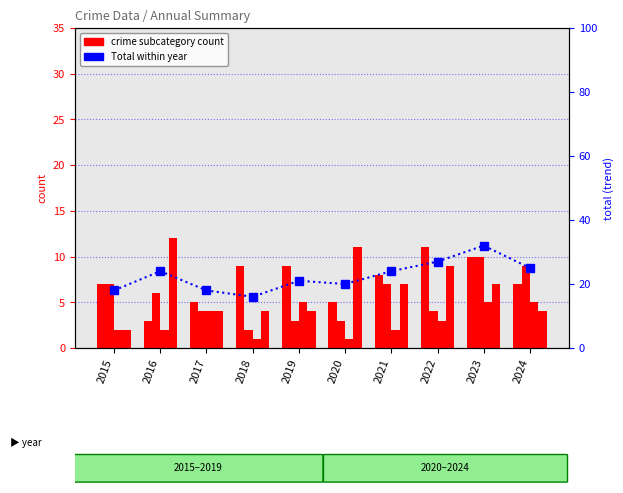

Does the chart contain stacked bars?

No